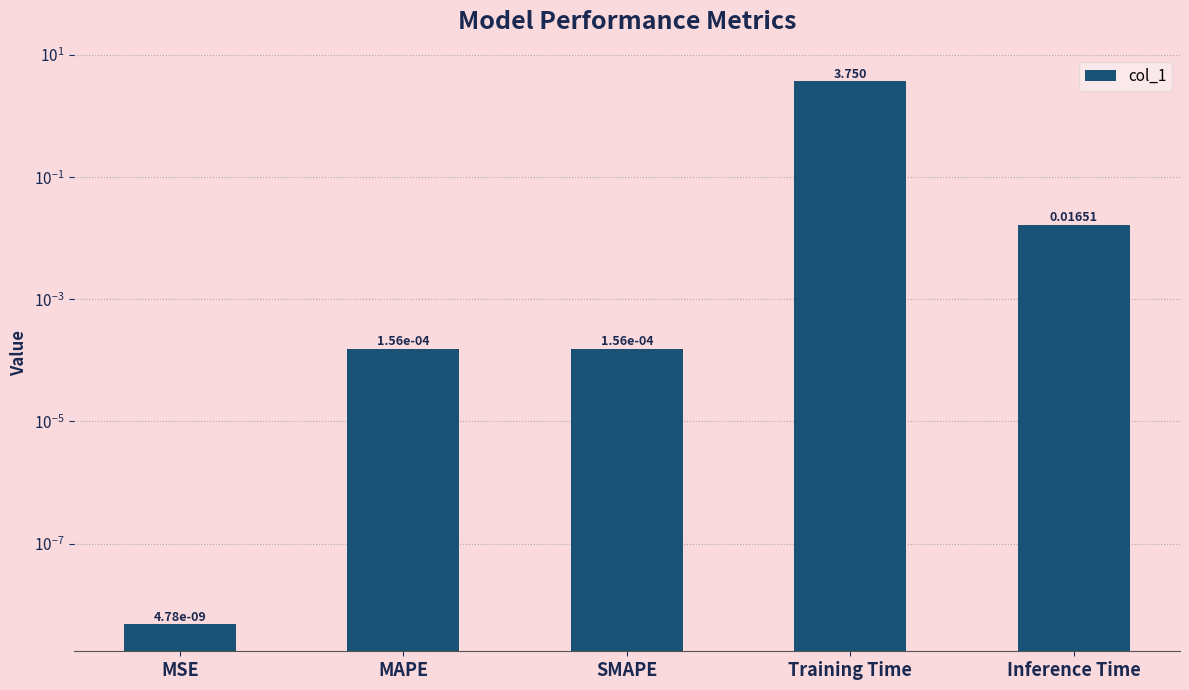

Reading left to right, list all the values displayed in this chart.

0.0	0.0	0.0	3.8	0.0